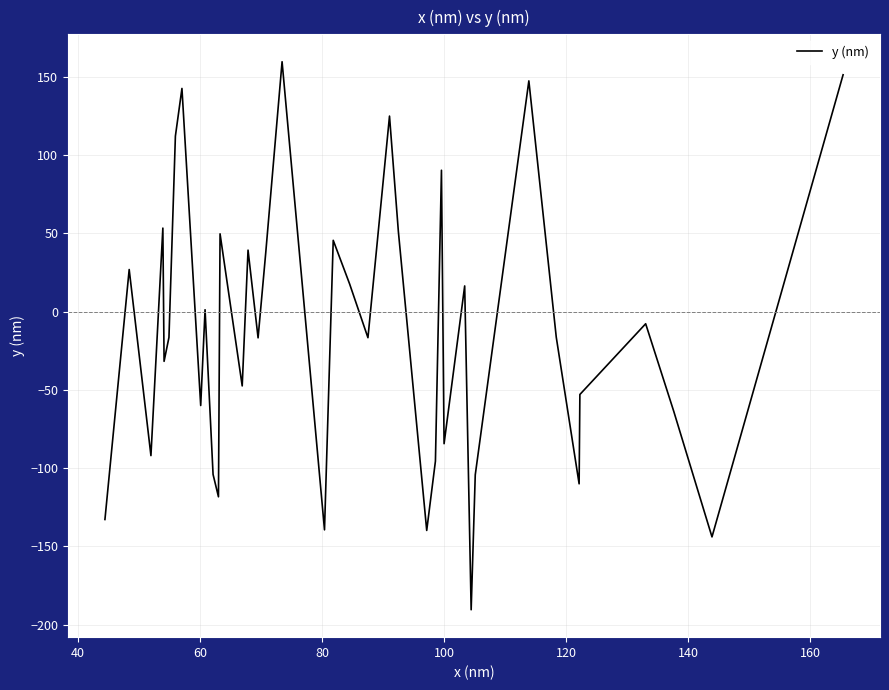

What is the minimum value shown in the chart?

-190.5